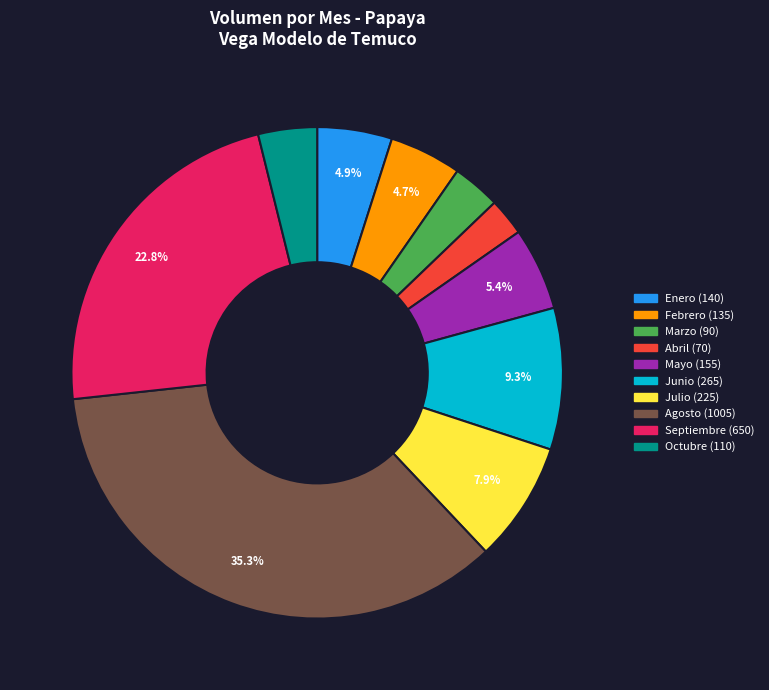

Does any single category account for the majority?

No